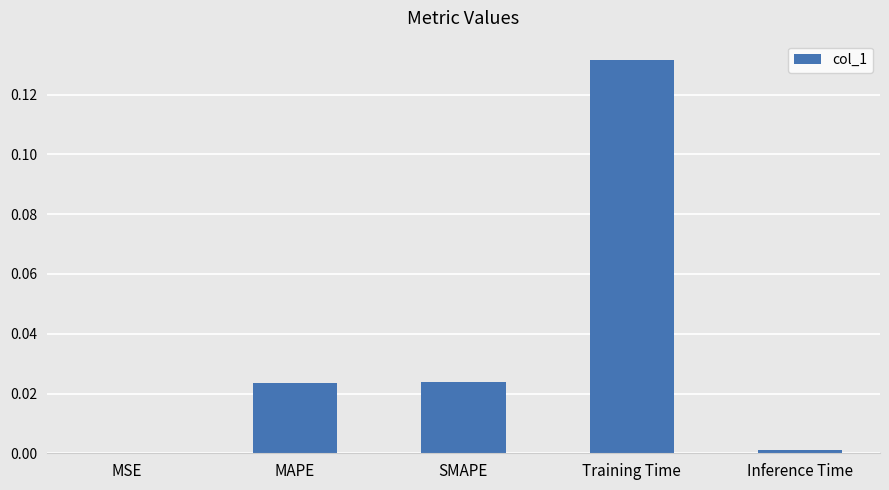

Which category has the highest value across all series?

Training Time